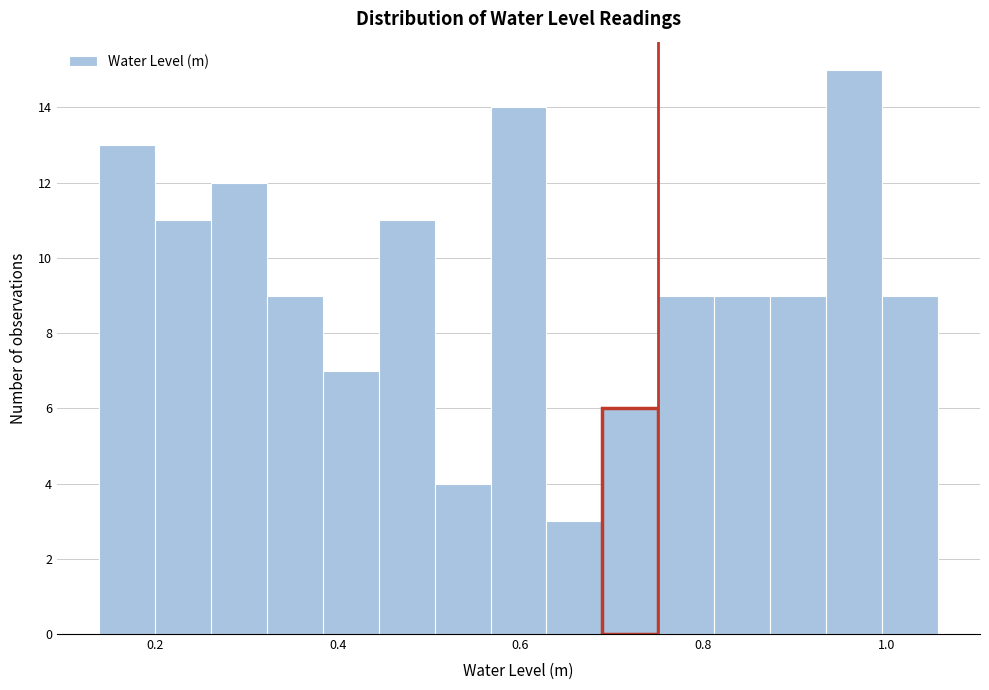

Around what value on the x-axis is the tallest bar? Give the approximate position of its centre, as read against the axis.

0.96